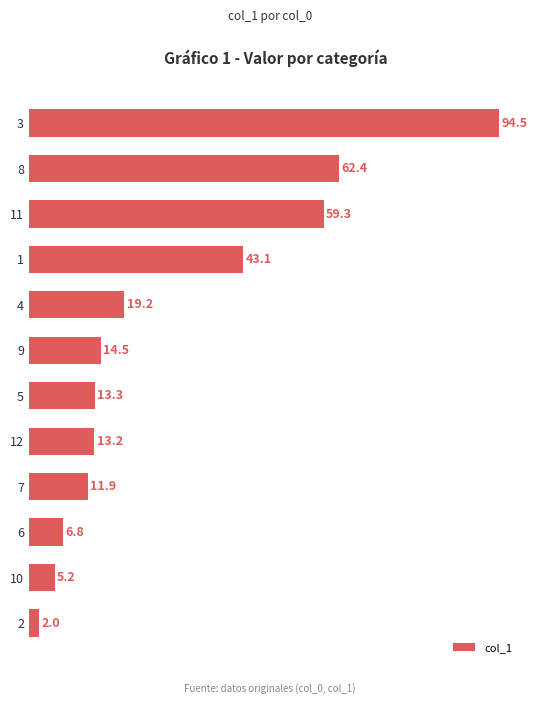

Is it true that the value at 10 is 8.4?

False